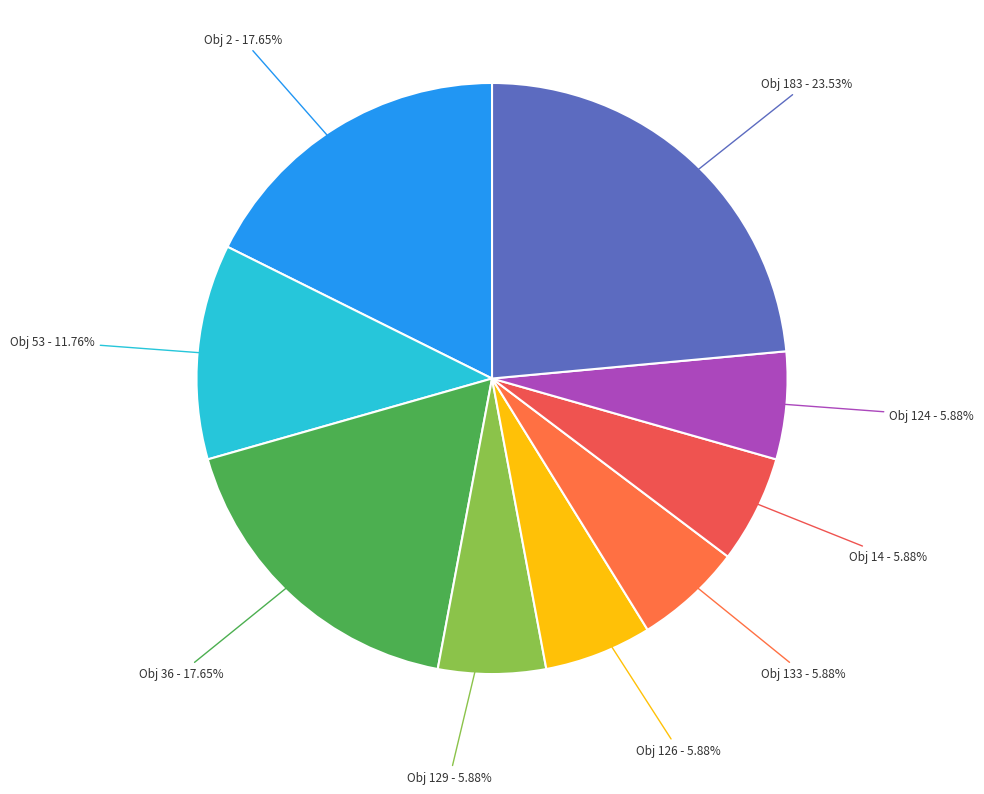

Is there a majority slice in this chart?

No